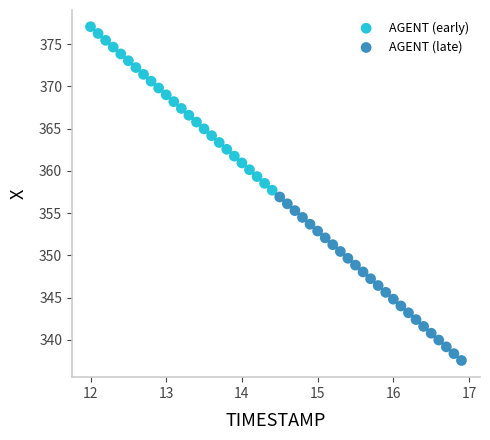

Which series contains the highest Y value?

AGENT (early)